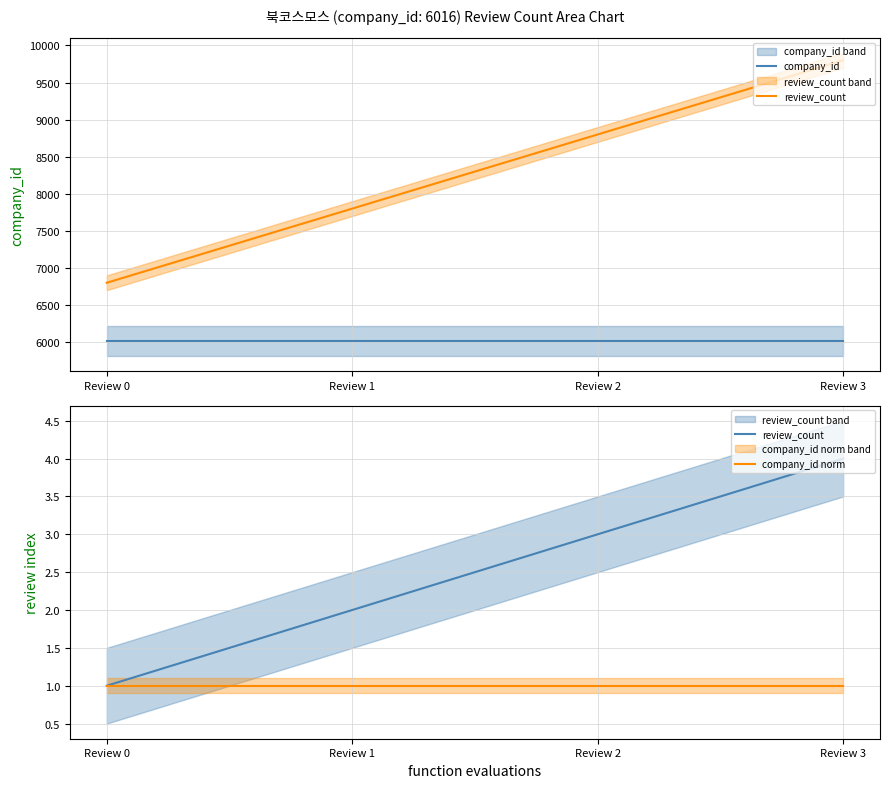

True or false: company_id norm and company_id cross at least once.

False